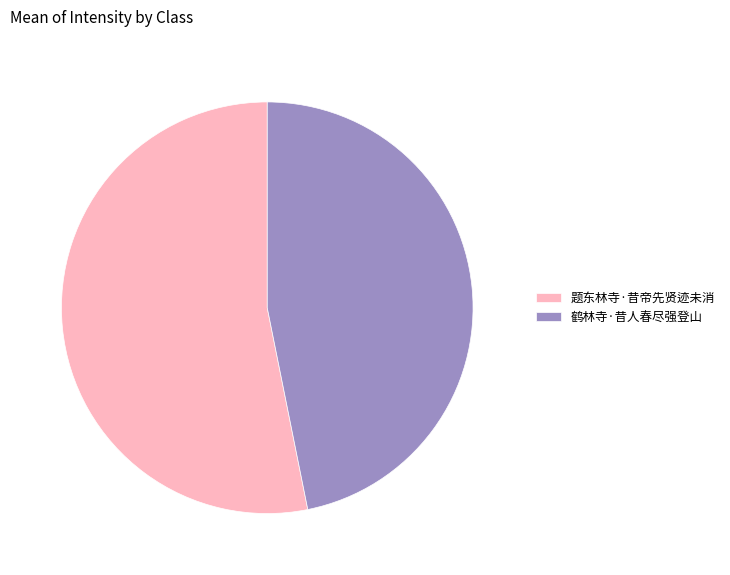

Is it true that 鹤林寺·昔人春尽强登山 is 35% of the pie?

False